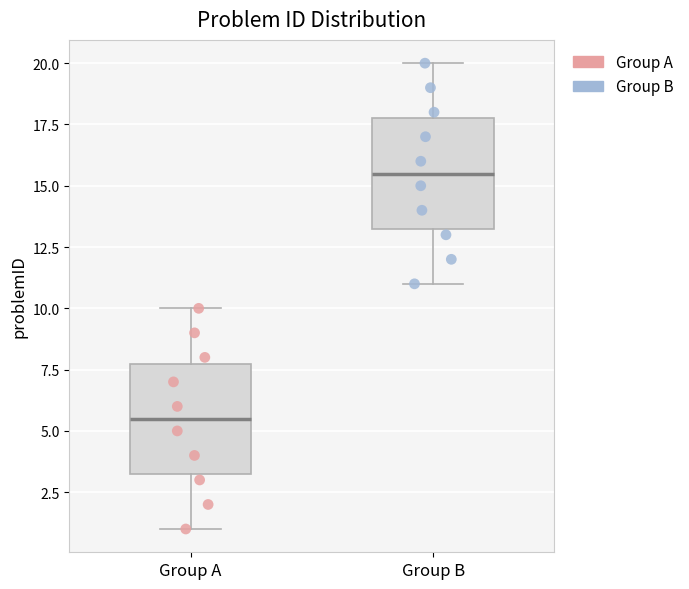

Which box's median line is the highest?

Group B